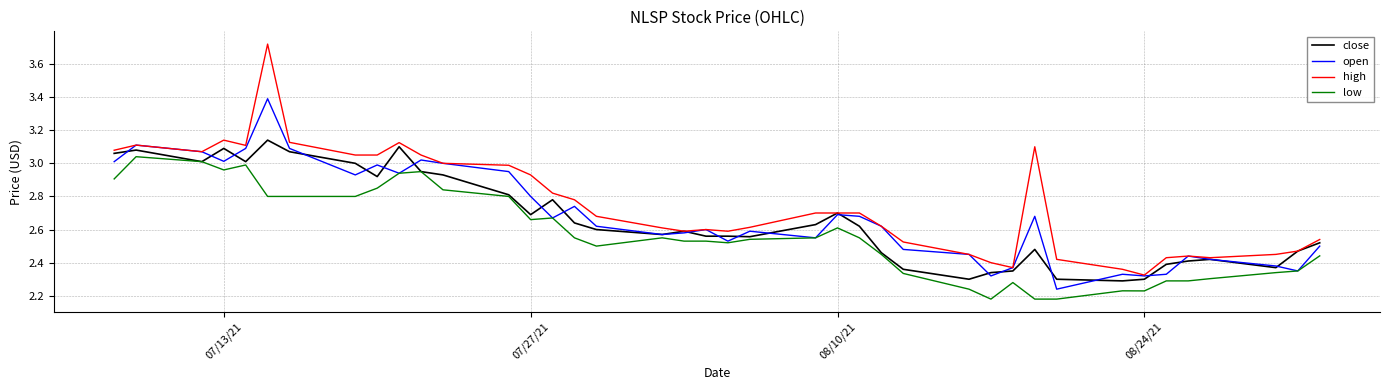

True or false: low and high intersect in this chart.

False